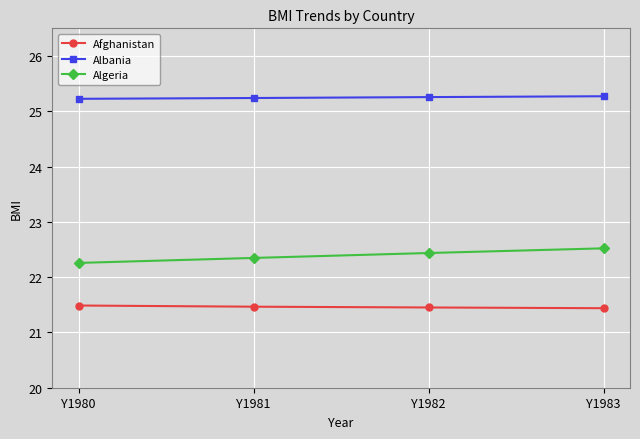

At how many categories does at least one series exceed 23?

4